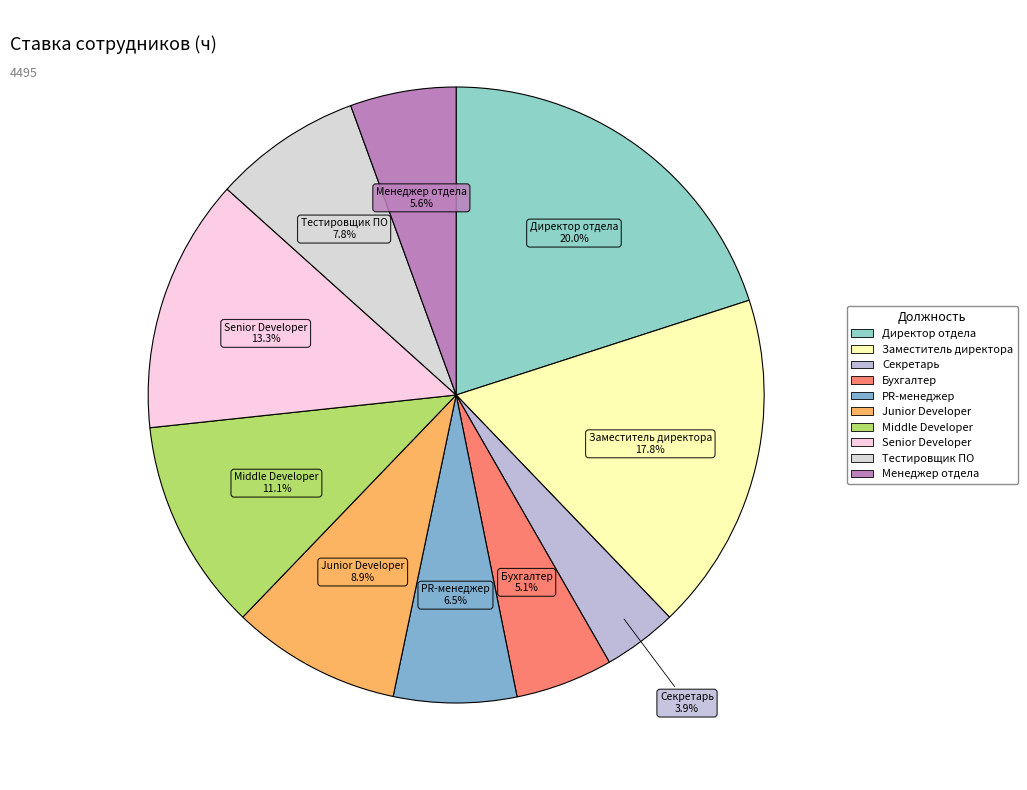

Is there any slice that represents more than half of the pie?

No